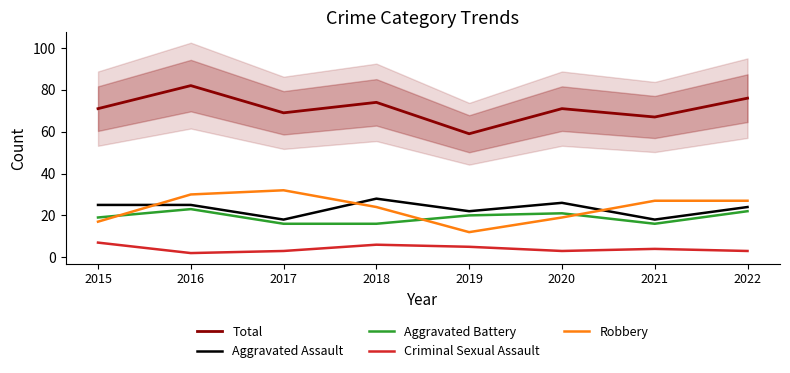

Which series has the largest total across all categories?

Total